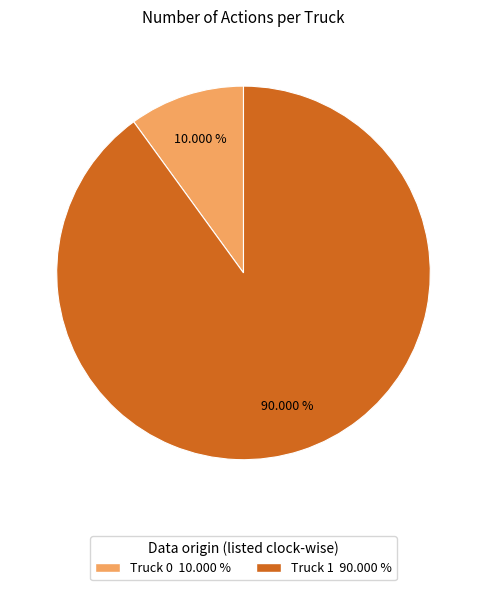

Do Truck 1 and Truck 0 together represent more than half of the pie?

Yes